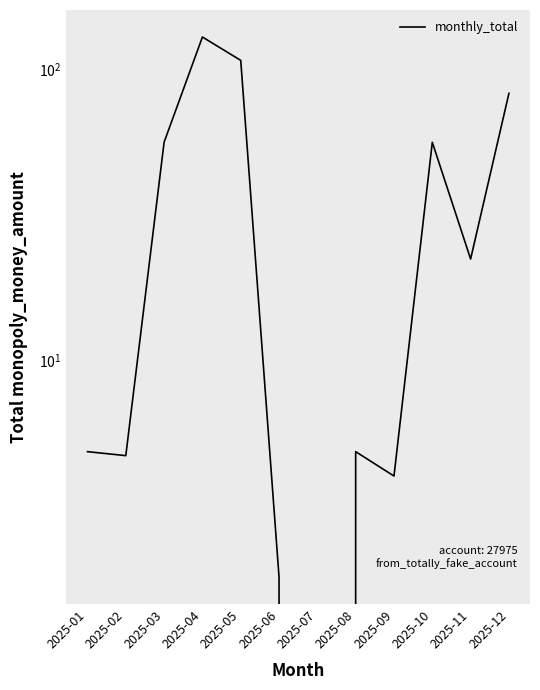

At which category does the data reach its first local valley?

2025-02